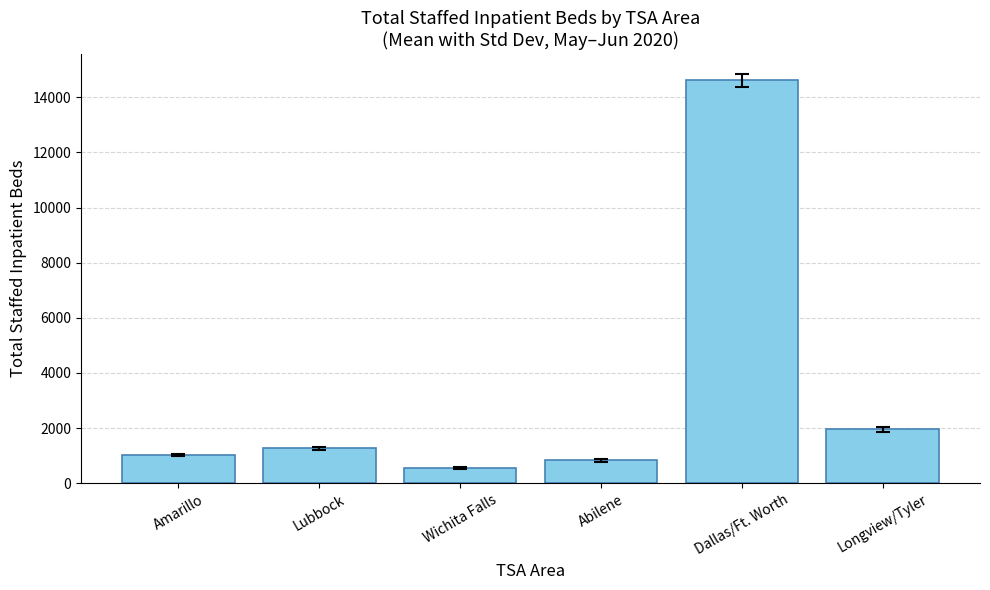

Reading right to left, what are all the values shown in this chart?

Longview/Tyler=1953.5	Dallas/Ft. Worth=14608.3	Abilene=833.5	Wichita Falls=543.2	Lubbock=1268.0	Amarillo=1019.8